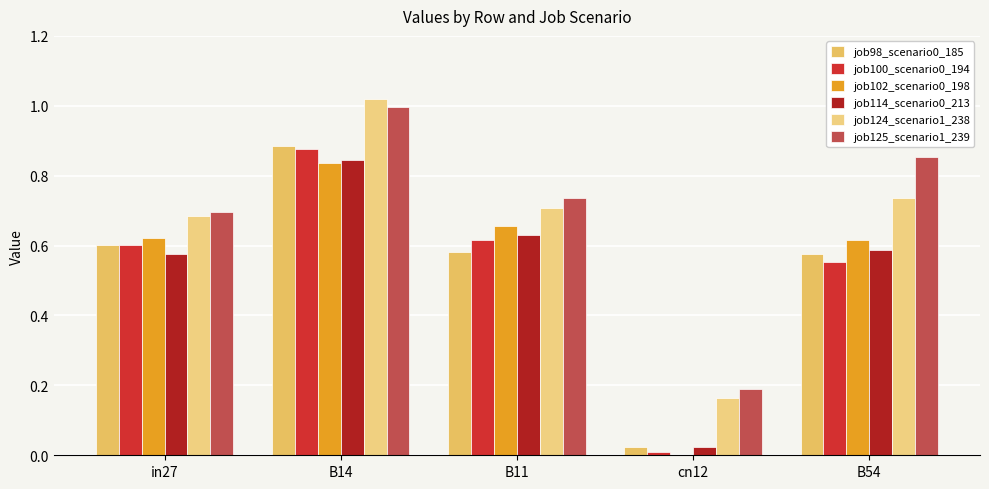

Read the job125_scenario1_239 value at in27.

0.7